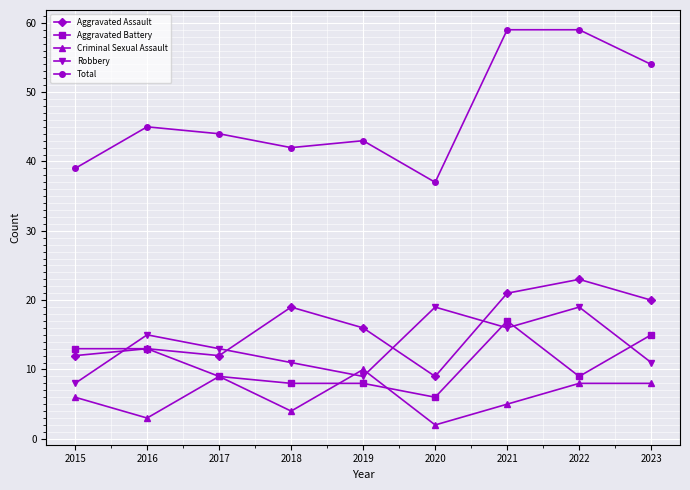

Rank the series at 2023 from highest to lowest value.

Total, Aggravated Assault, Aggravated Battery, Robbery, Criminal Sexual Assault